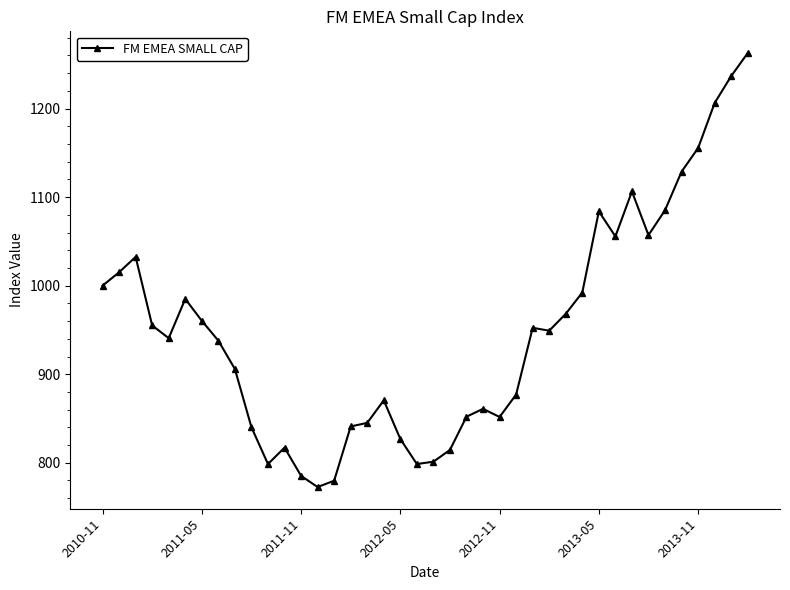

What is the value of the 28th point from the left?

949.2